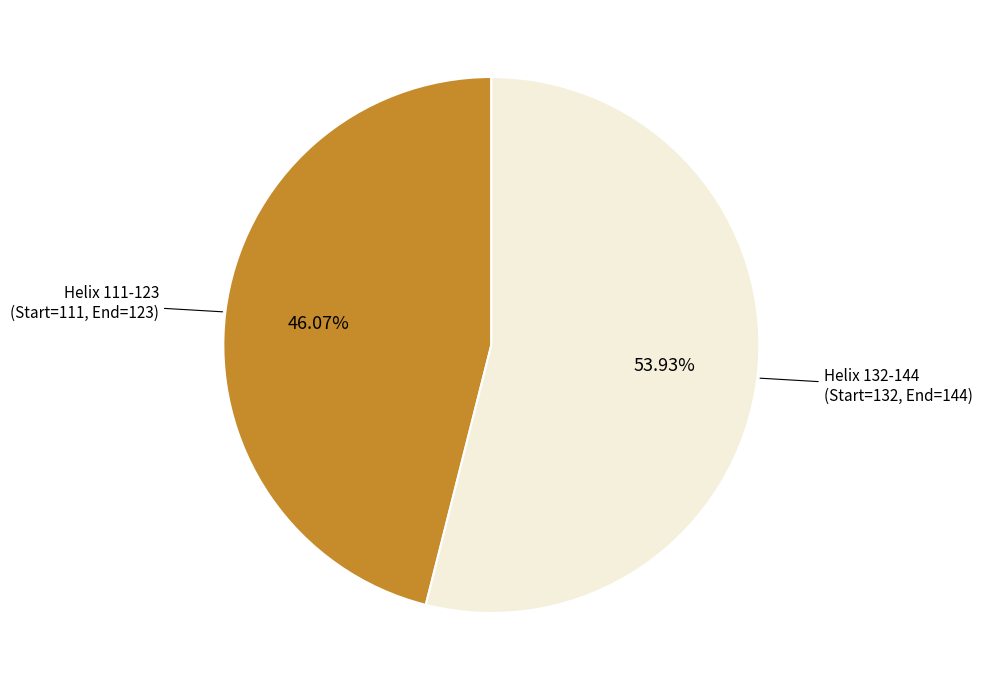

Is there a majority slice in this chart?

Yes